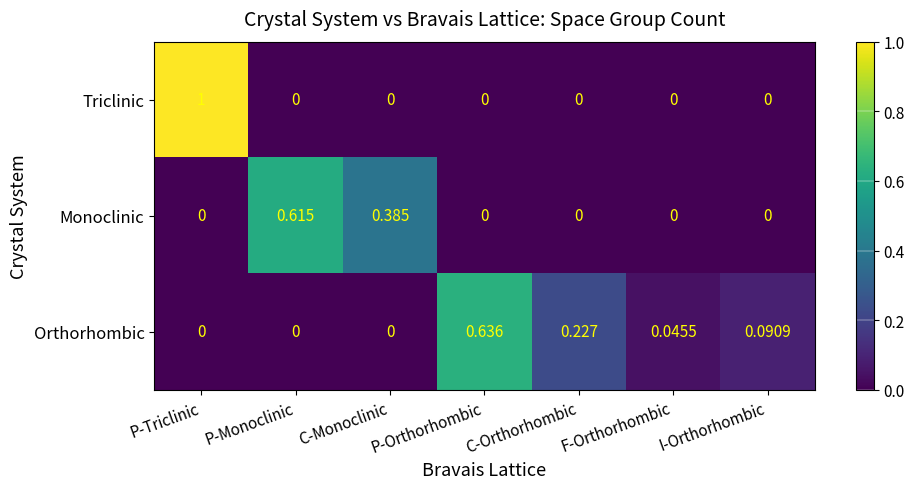

List the series in order of their peak value, lowest first.

Monoclinic, Orthorhombic, Triclinic